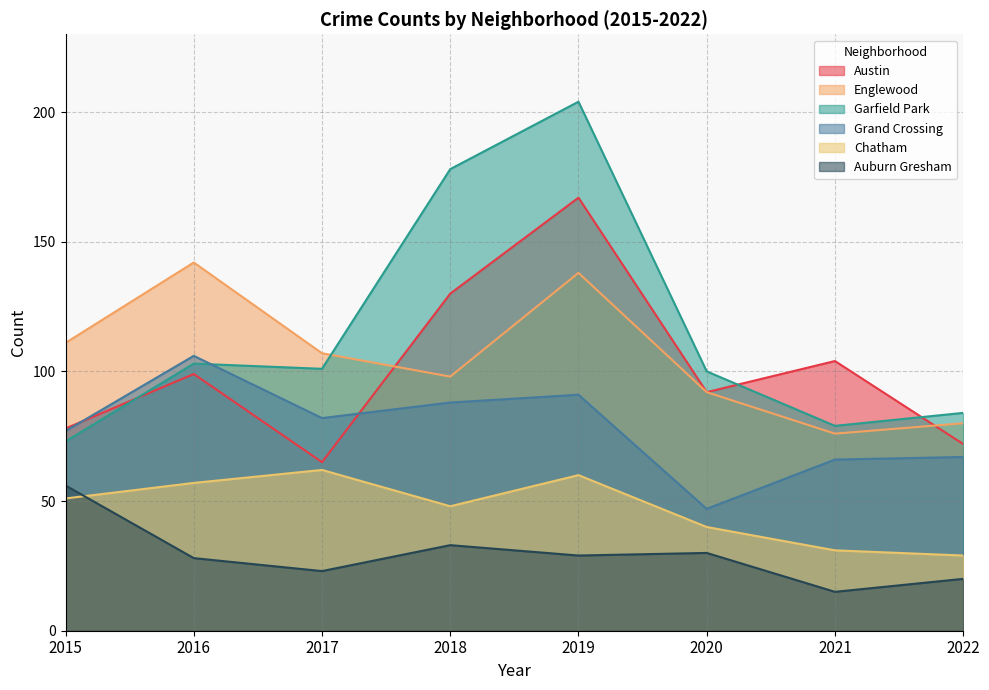

How many interior local peaks does the Garfield Park series have?

2